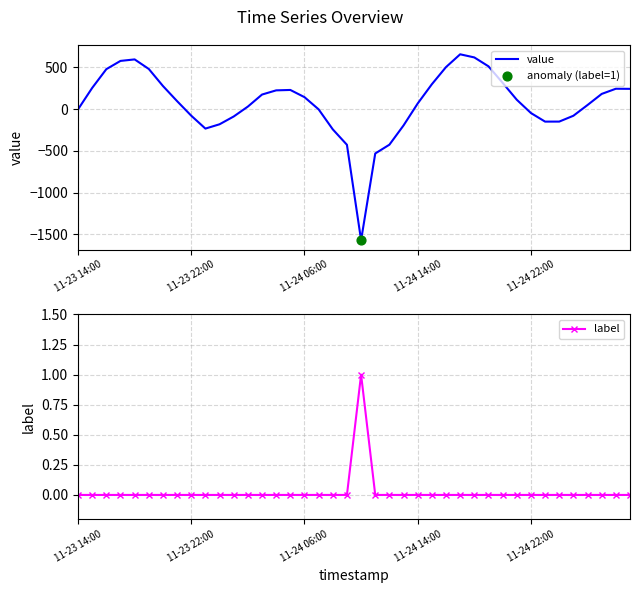

Is the value of value at 5 greater than the value of label at 36?

Yes